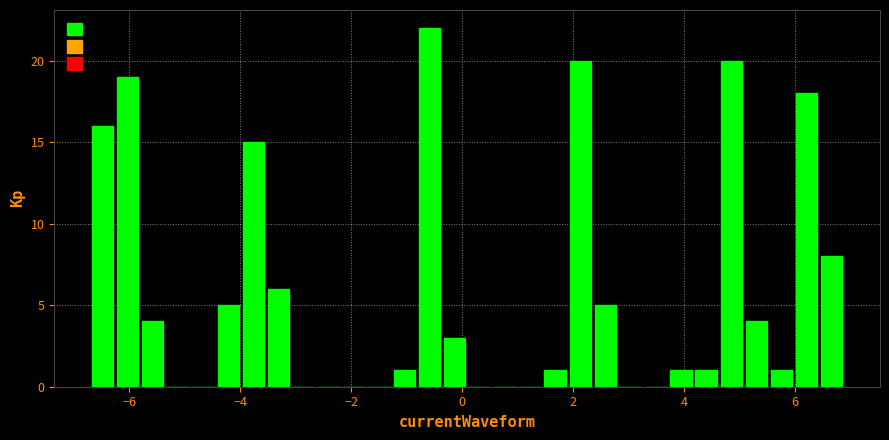

Around what value on the x-axis is the tallest bar? Give the approximate position of its centre, as read against the axis.

-0.6